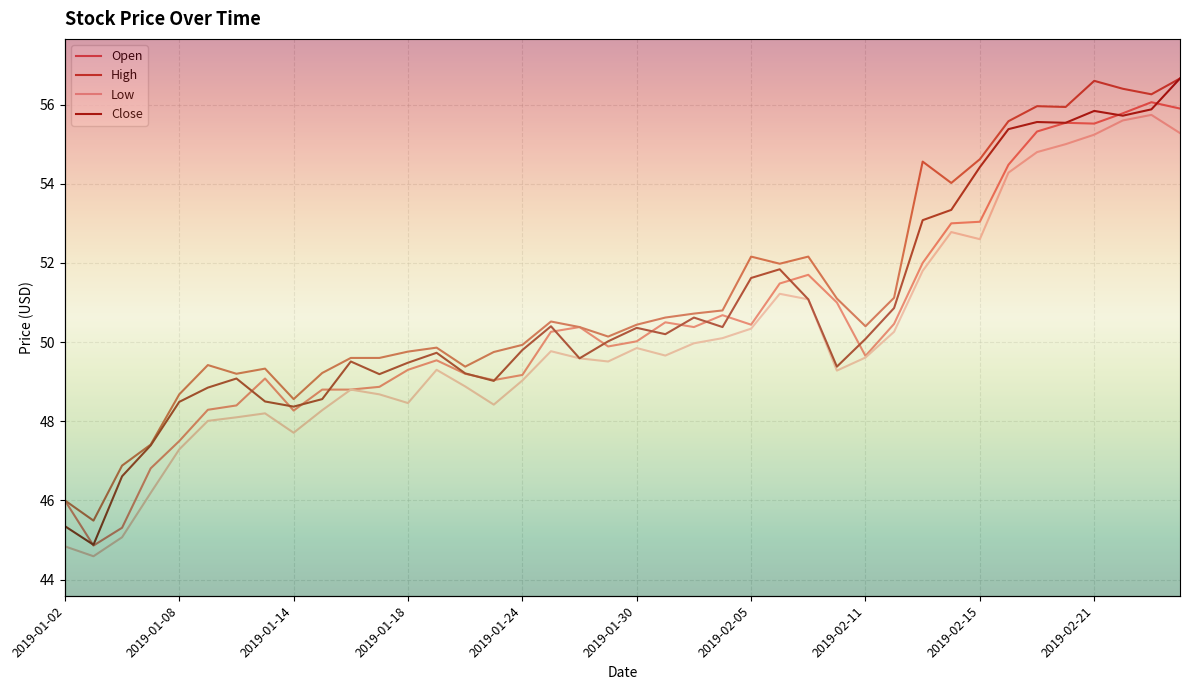

At which label is Low closest to 50?

2019-02-01